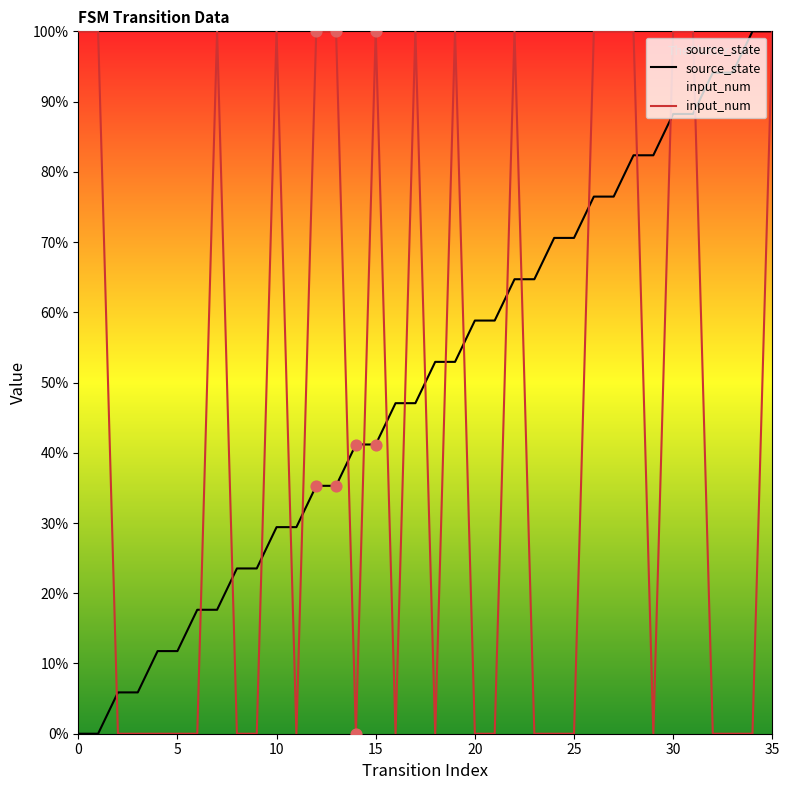

Is the value of input_num at 25 greater than the value of source_state at 15?

No